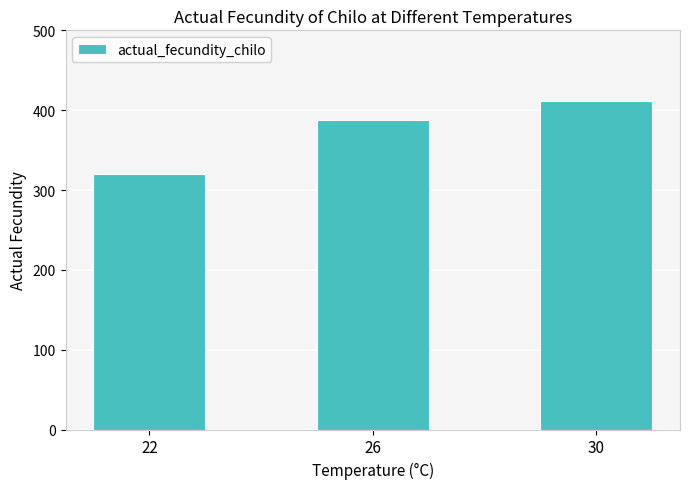

At which label is the value closest to 365?

26